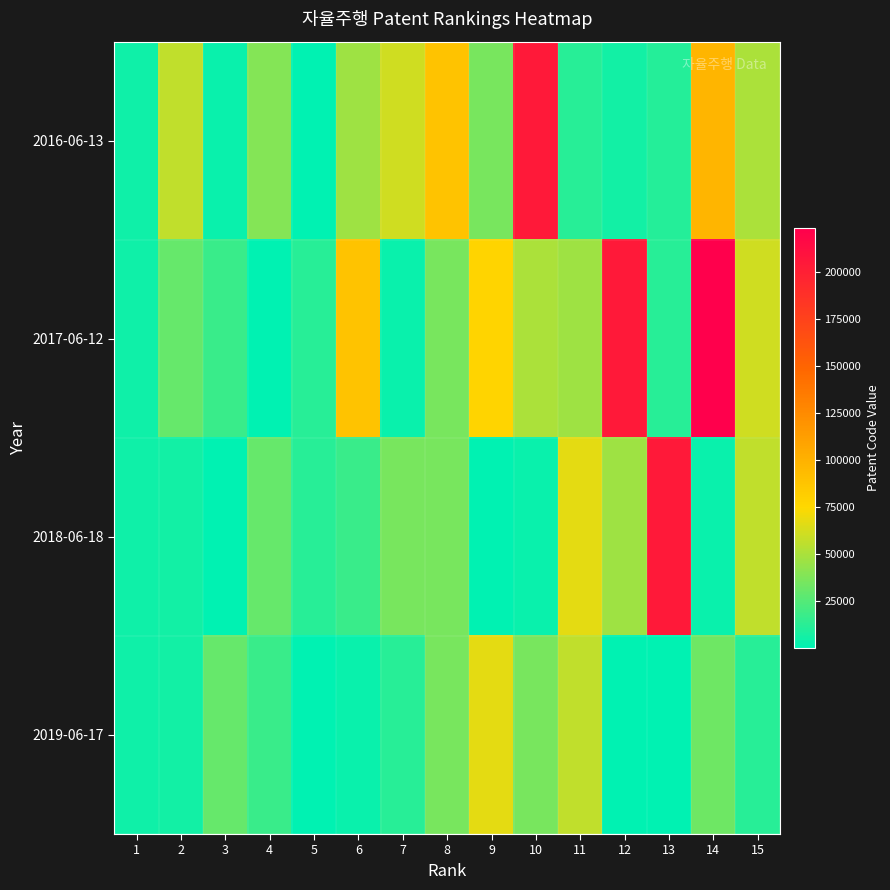

Rank the series at 6 from highest to lowest value.

2017-06-12, 2016-06-13, 2018-06-18, 2019-06-17